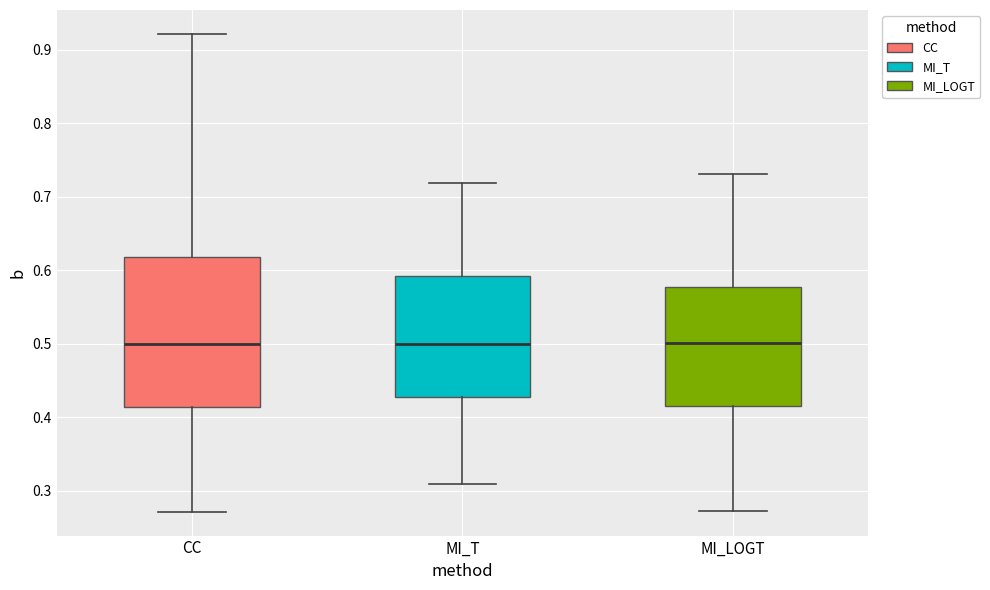

Comparing the boxes themselves (not the whiskers), which one is the tallest?

CC